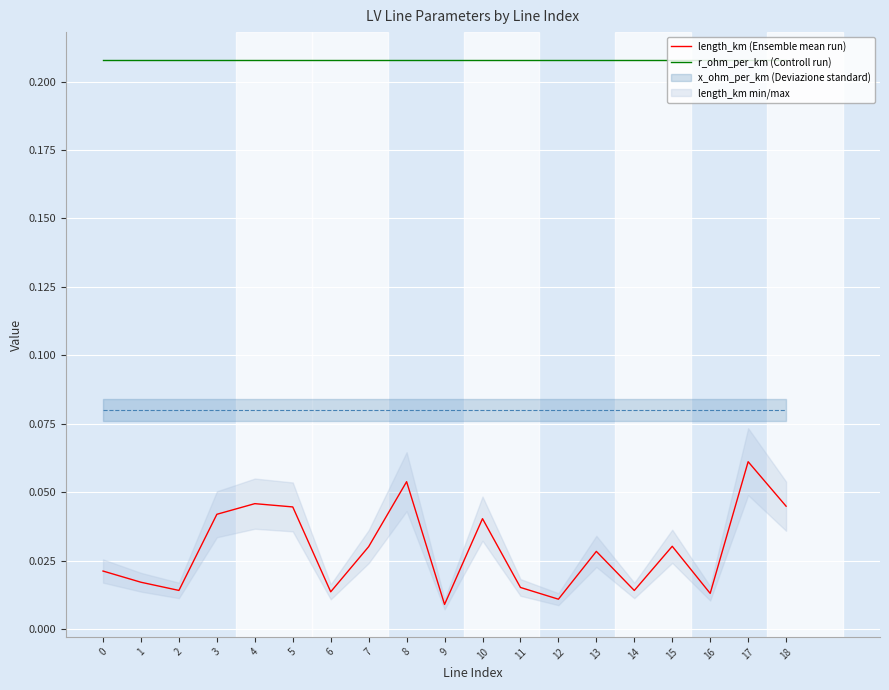

Which category has the lowest value across all series?

9